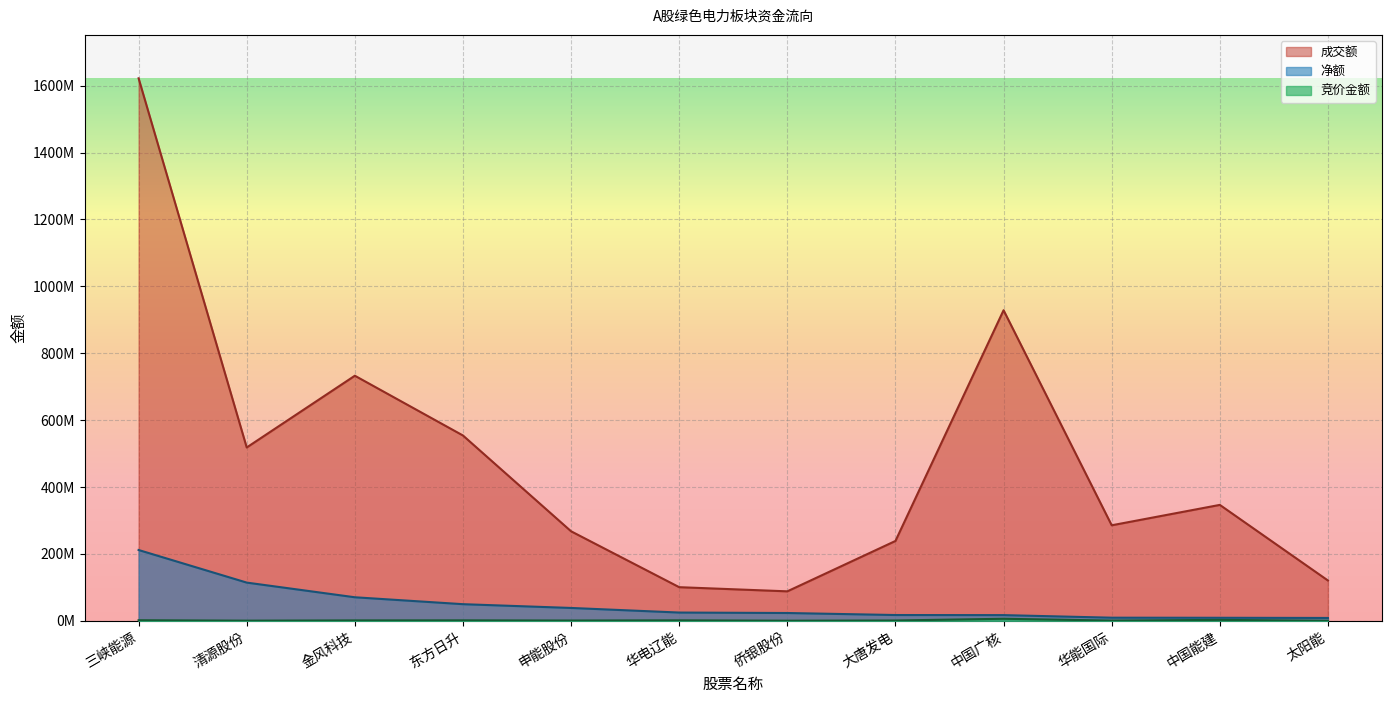

Which series has the largest total across all categories?

成交额